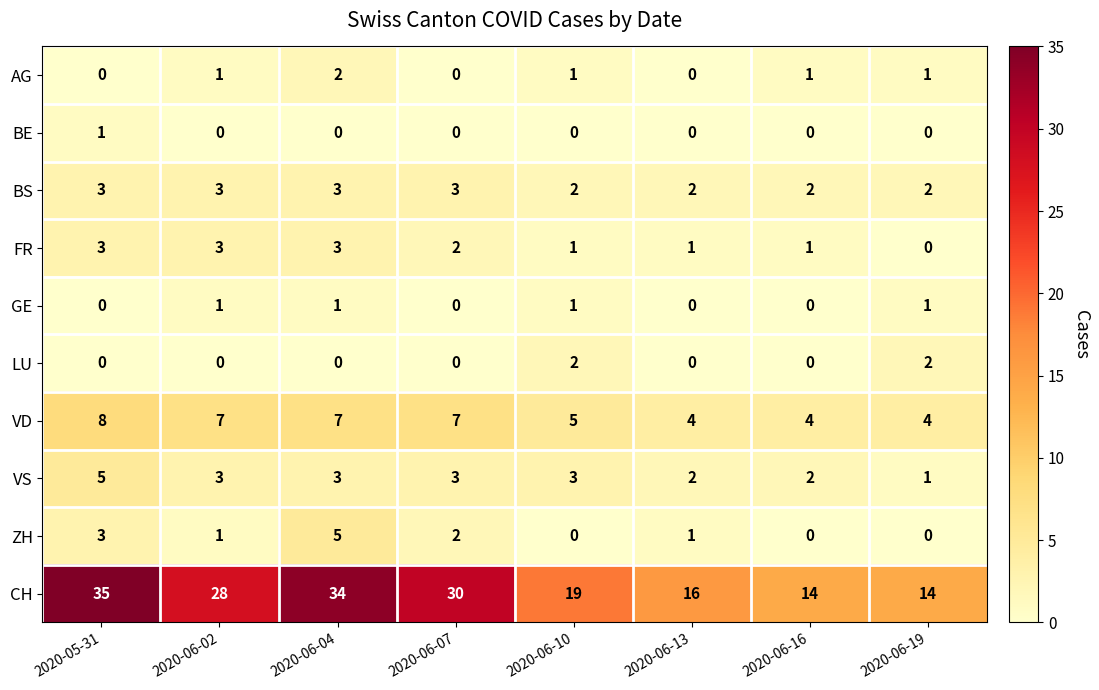

Is it true that VD equals 4 at 2020-06-07?

False